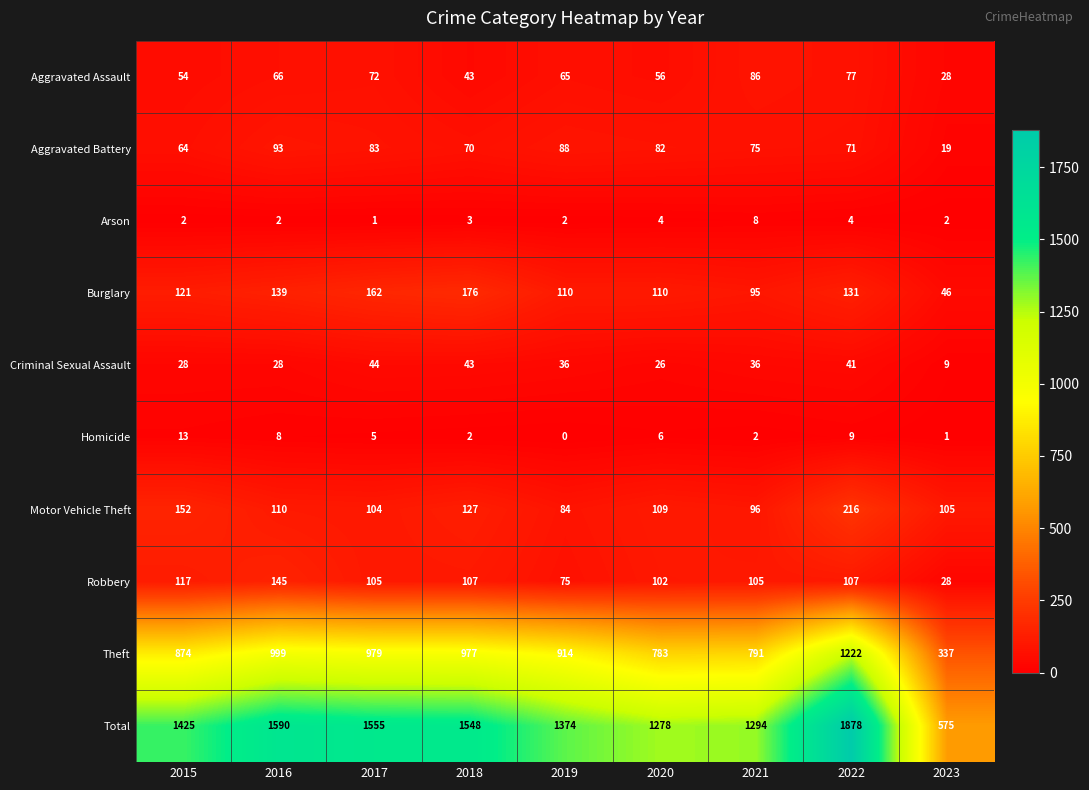

Which series has the largest range (max minus min)?

Total